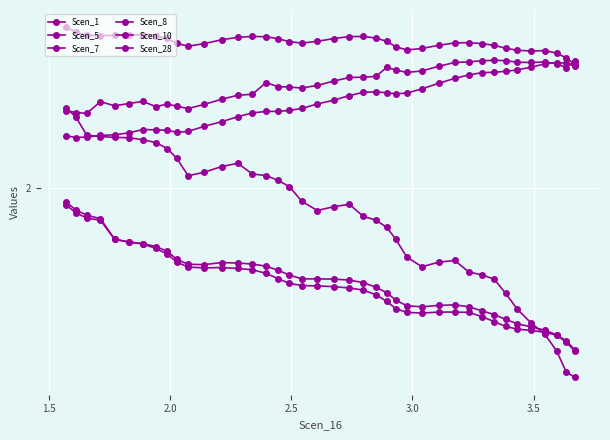

At how many categories does at least one series exceed 1?

40